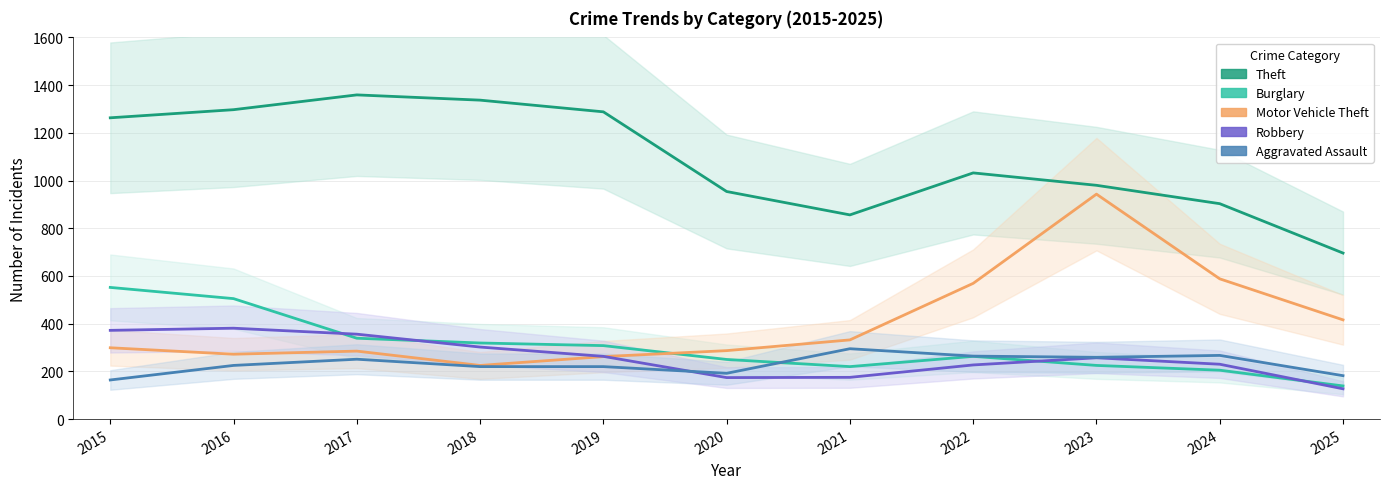

Does the chart have visible grid lines?

Yes